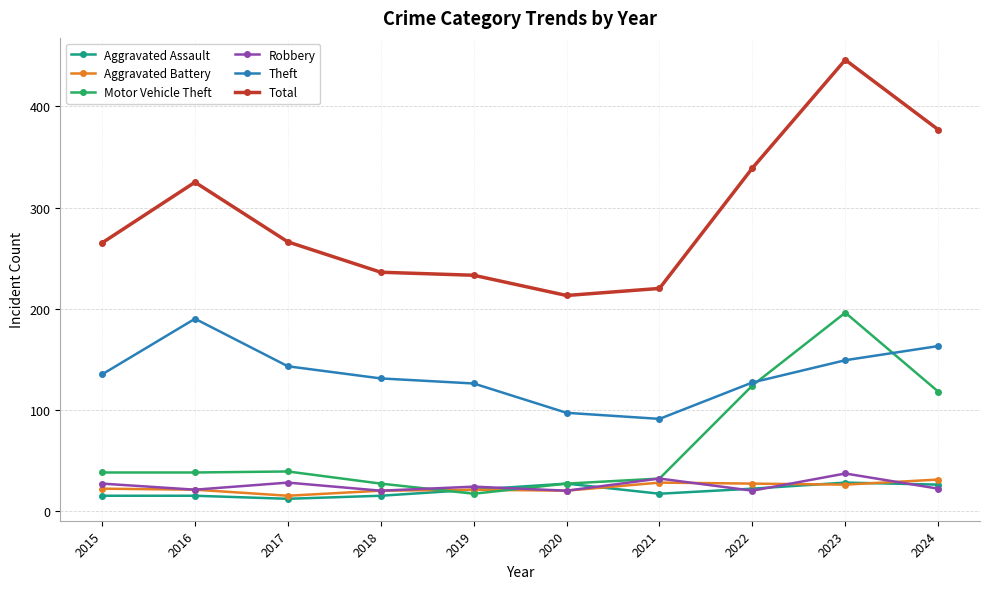

What is the difference between the highest and lowest values at 2016?

310